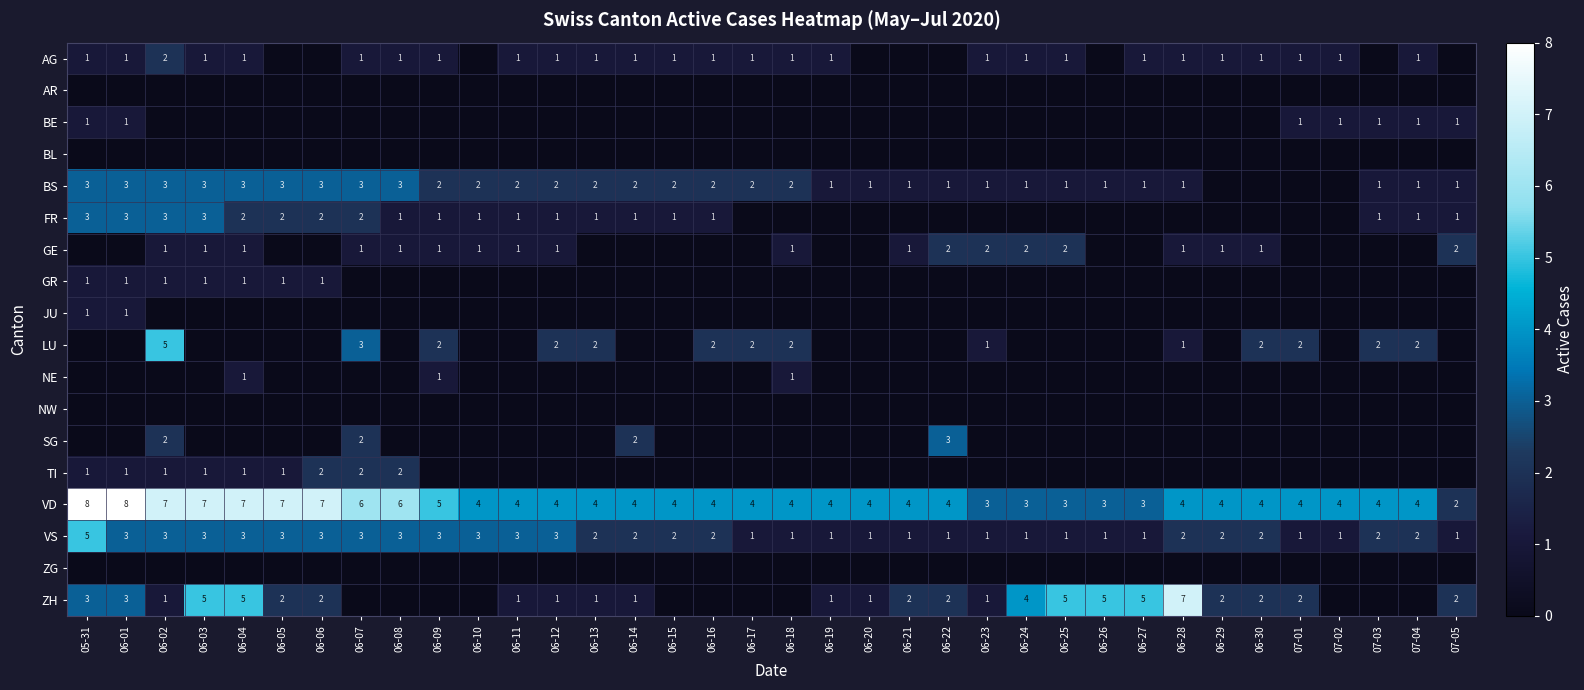

How many data points does each series have?

36